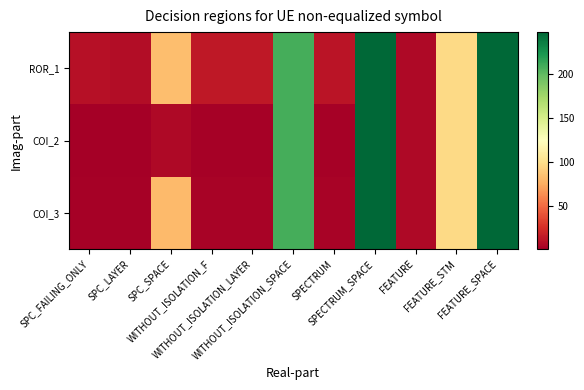

Which category has the highest value across all series?

SPECTRUM_SPACE